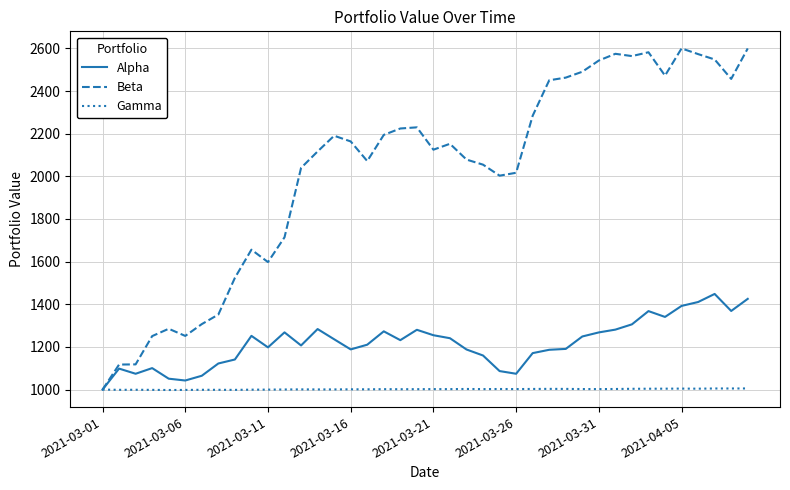

How many values in the Alpha series exceed 1231?

20